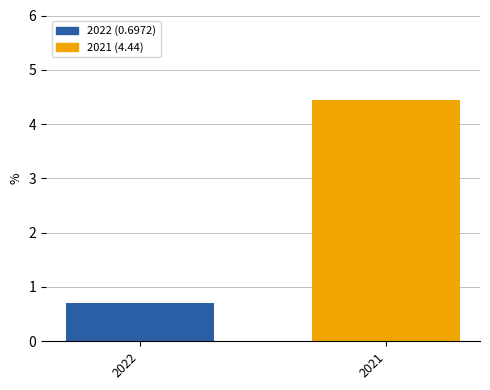

What is the greatest value displayed?

4.4